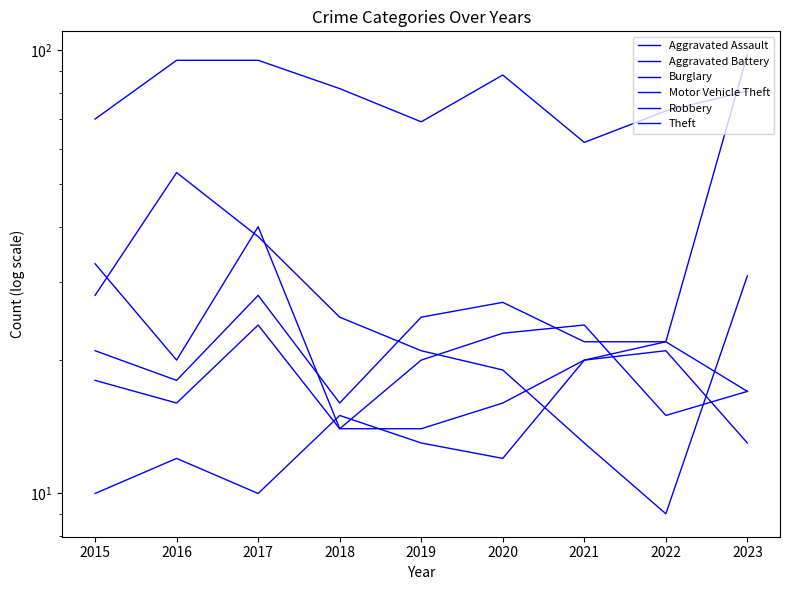

Where do Robbery and Motor Vehicle Theft first cross each other?

2021 and 2022